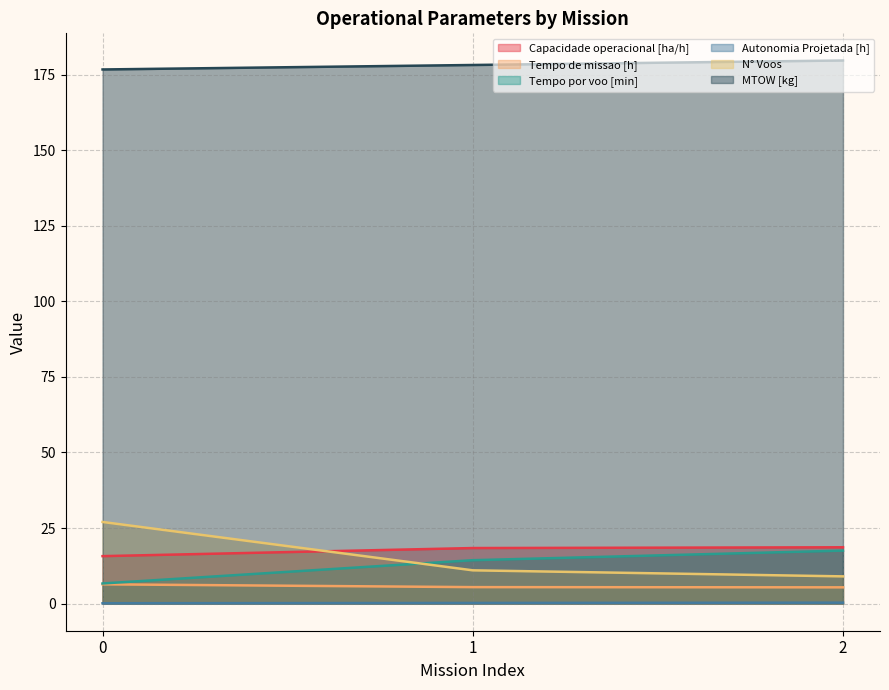

Between 0 and 2, which series saw the biggest shift?

N° Voos